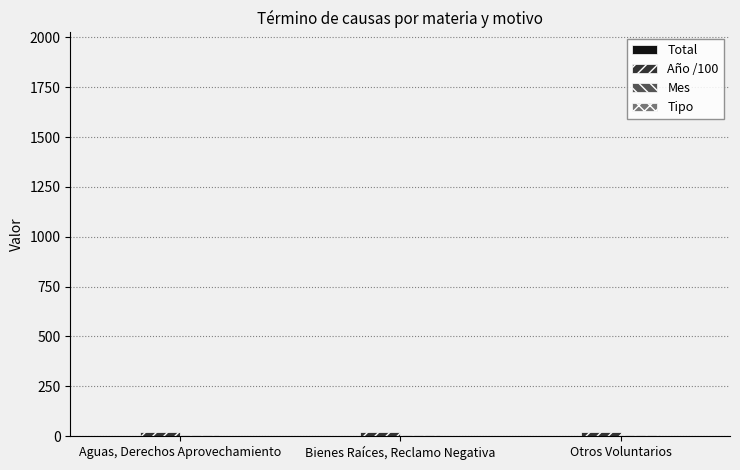

What is the smallest value displayed?

1